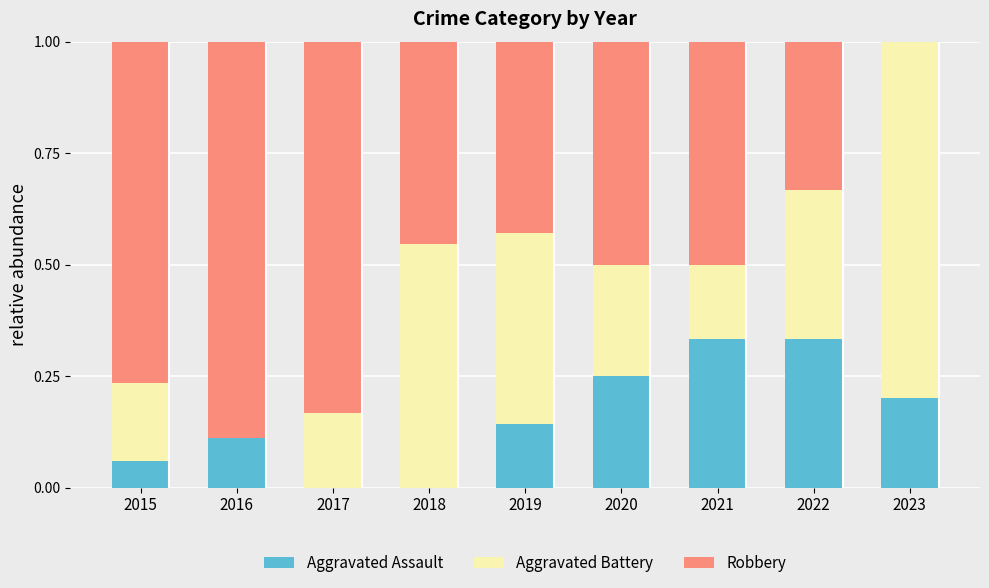

What is the total value across all series at 2015?

1.0